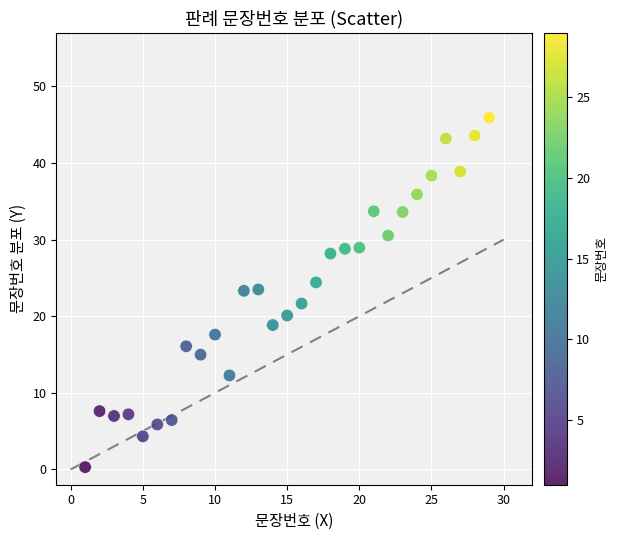

What is the range of X values (max minus min)?

28.0